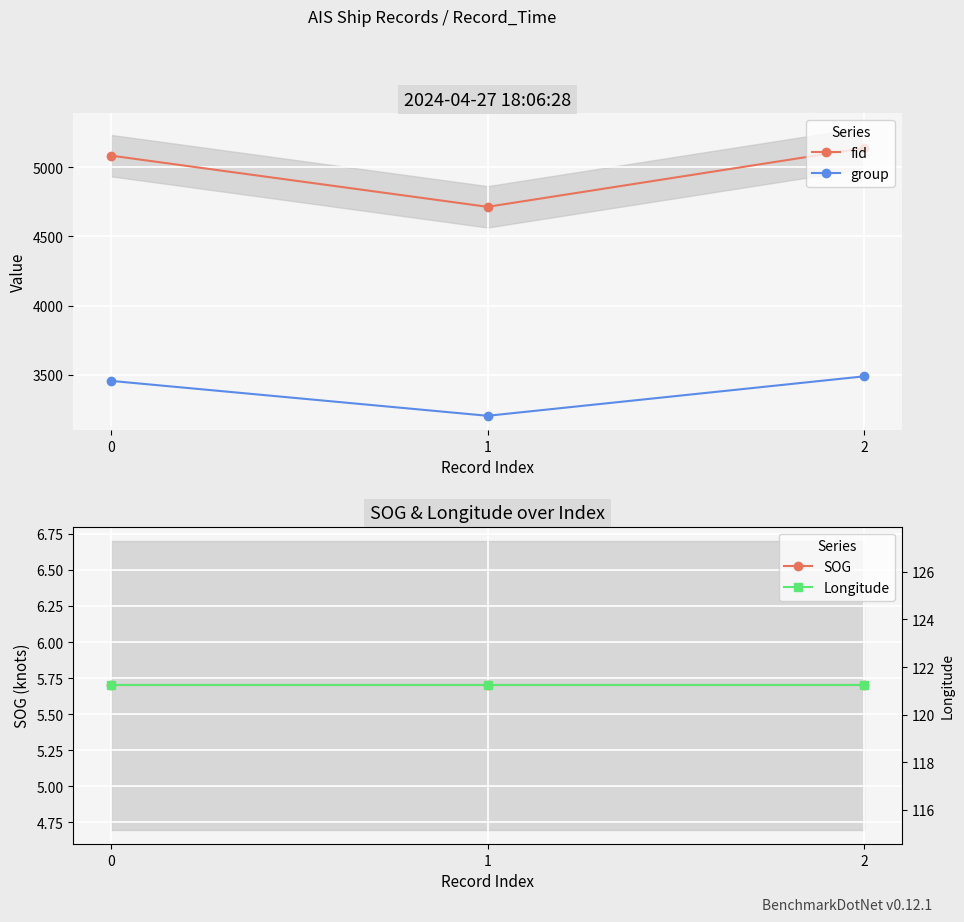

Between 1 and 2, which series saw the biggest shift?

fid